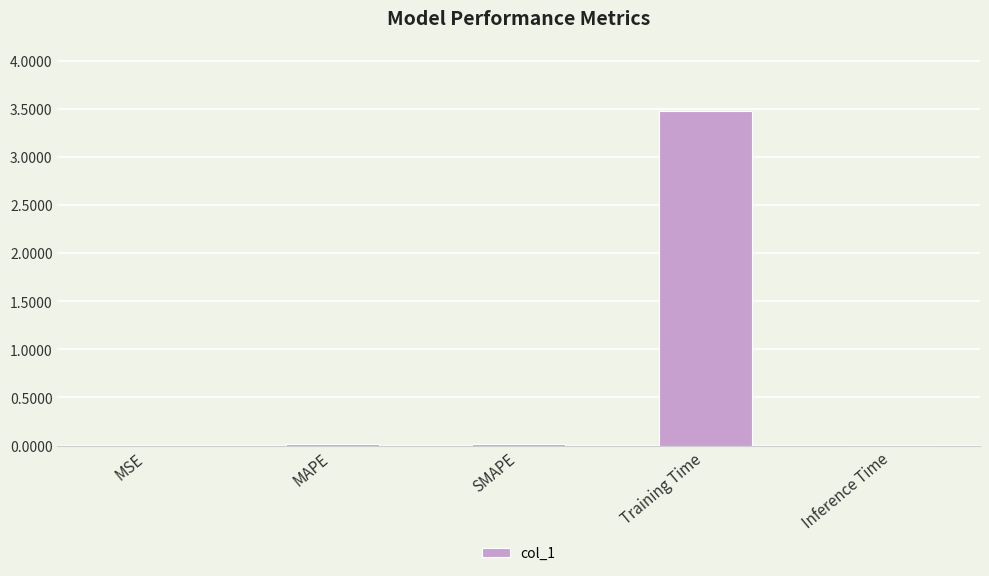

Is it true that the value at Training Time is 3.5?

True